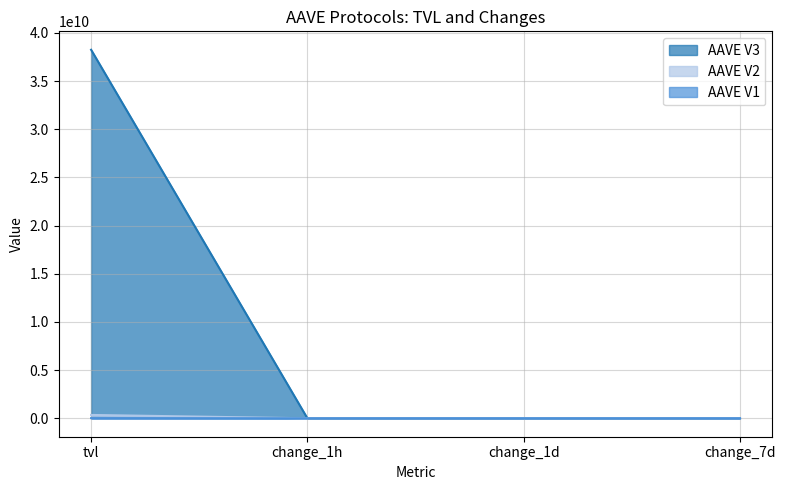

True or false: AAVE V2 has a value of 348659402.6 at tvl.

True